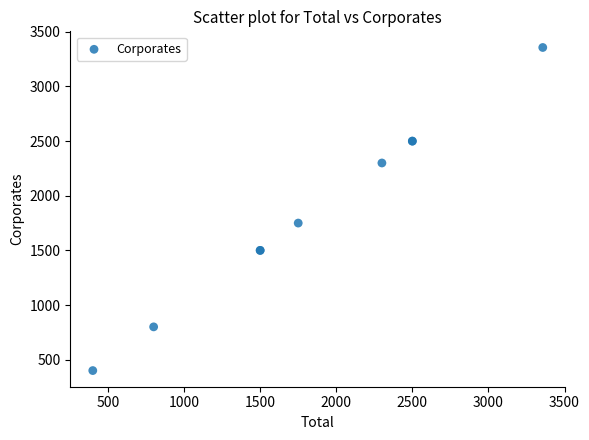

What Y value in the scatter plot is closest to 1878?

1750.0